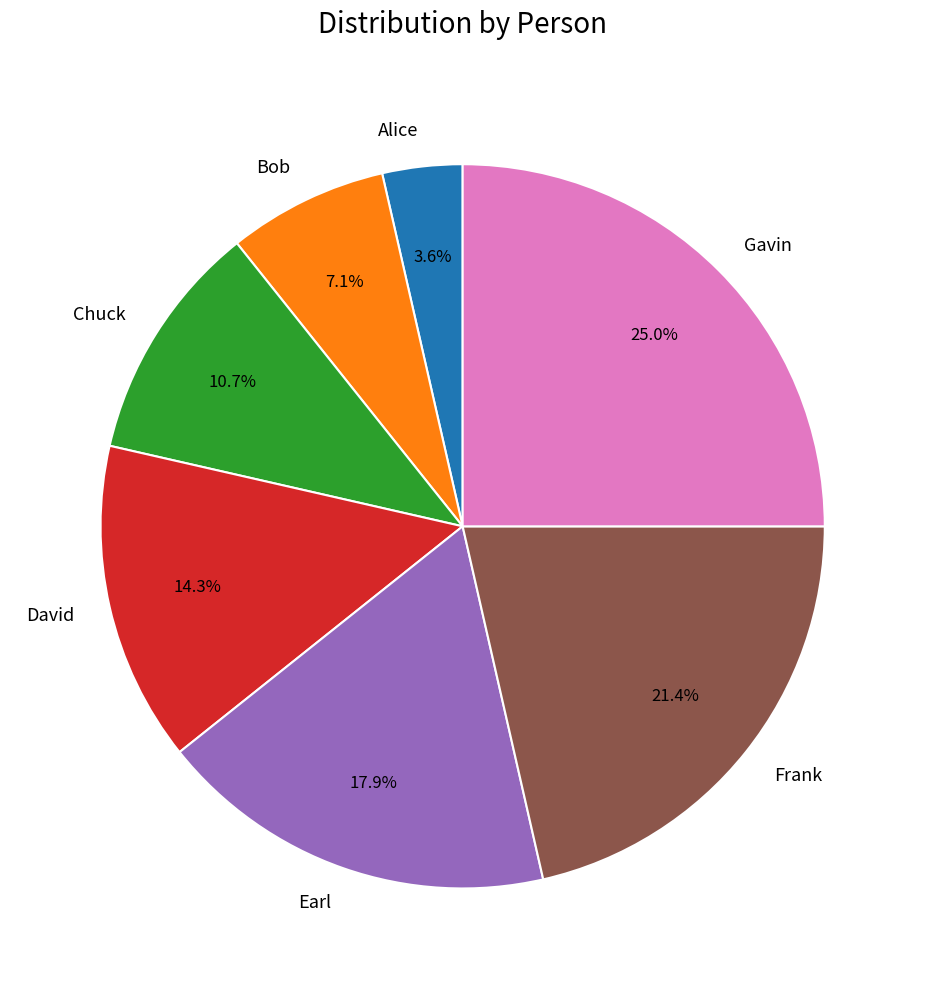

Is it true that Chuck is 5% of the pie?

False